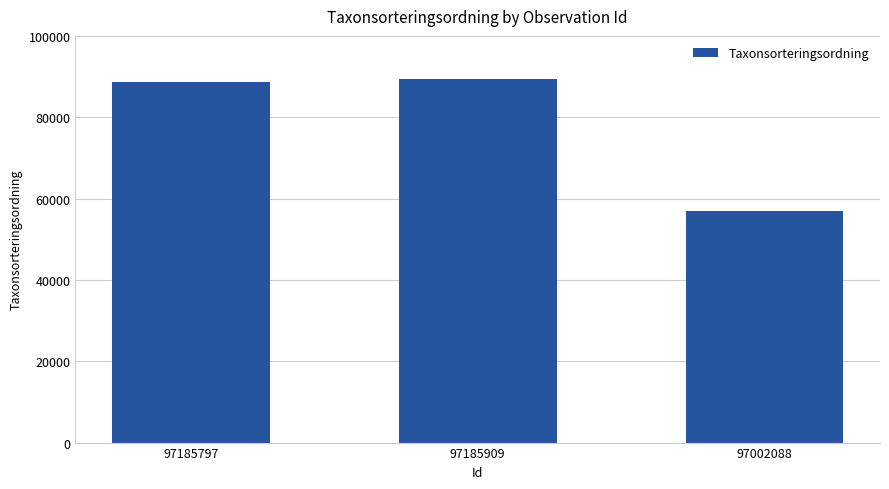

Is it true that the value at 97185909 is 89356?

True